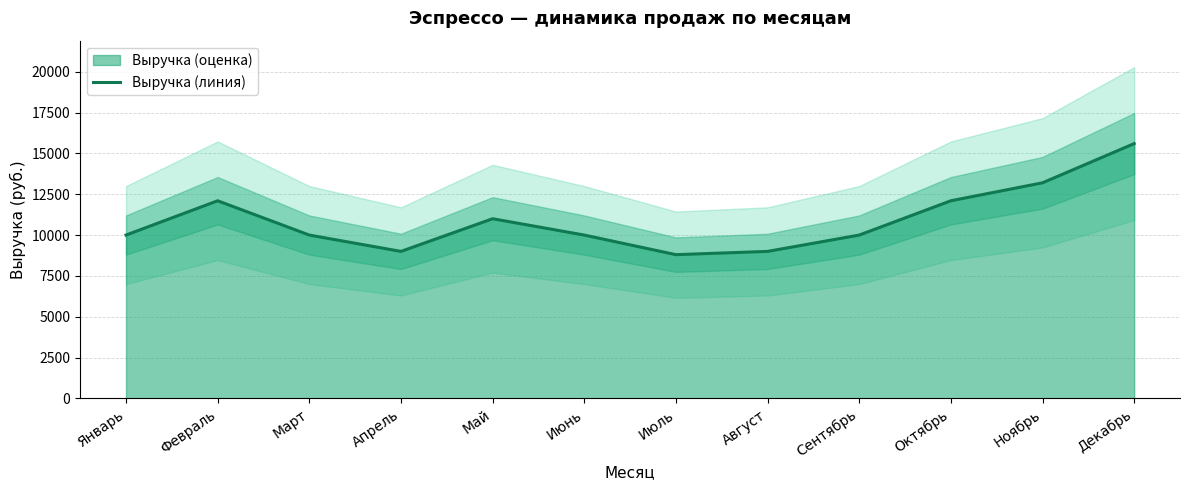

The value at Март is 10000. True or false?

True